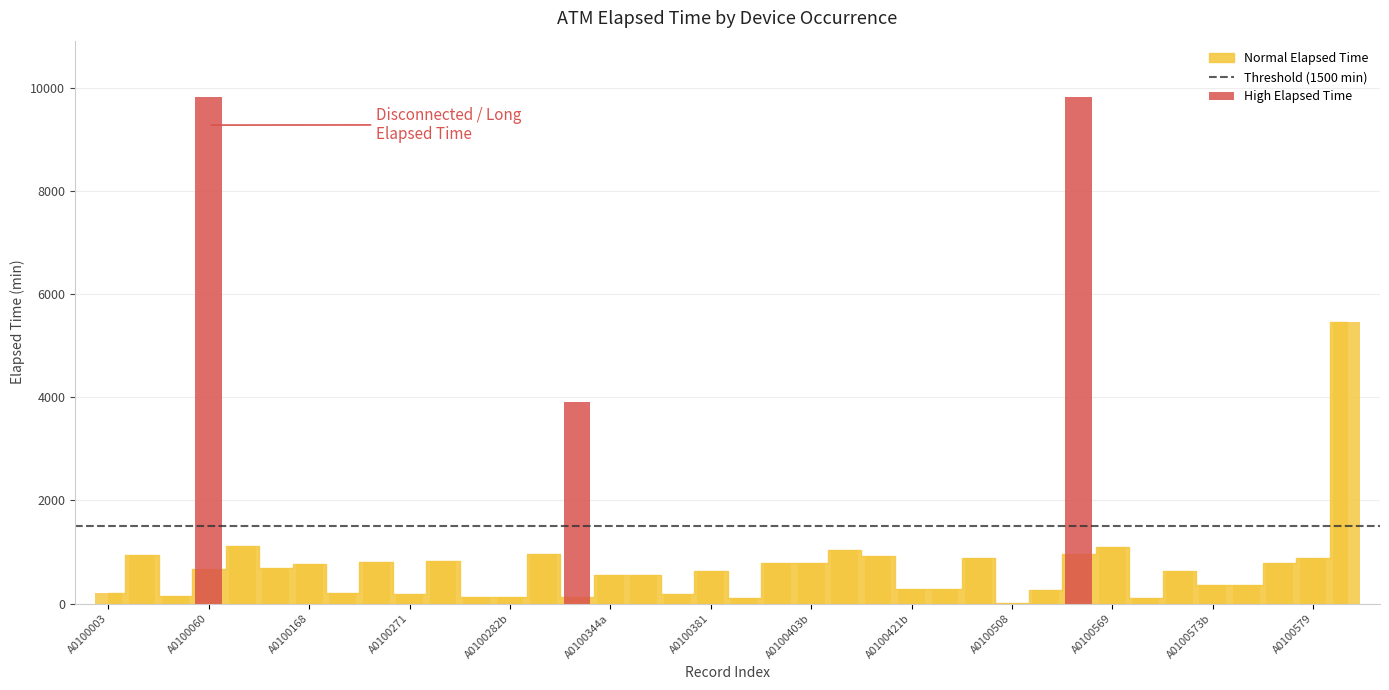

What is the difference between the maximum and minimum values?

5440